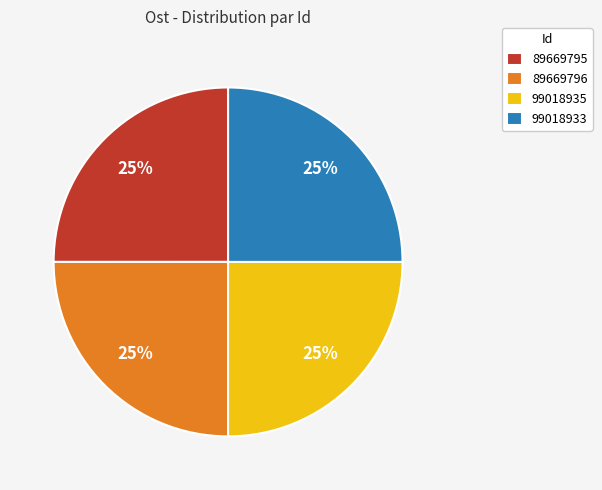

Is it true that 99018933 is 38% of the pie?

False